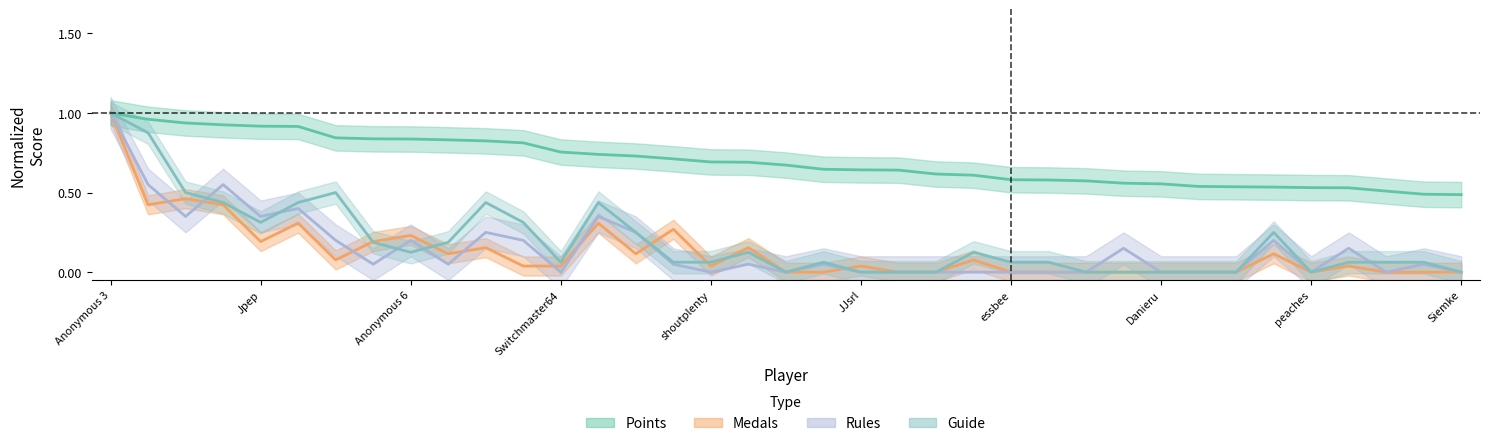

Which series changed the most between JJsrl and Danieru?

Points